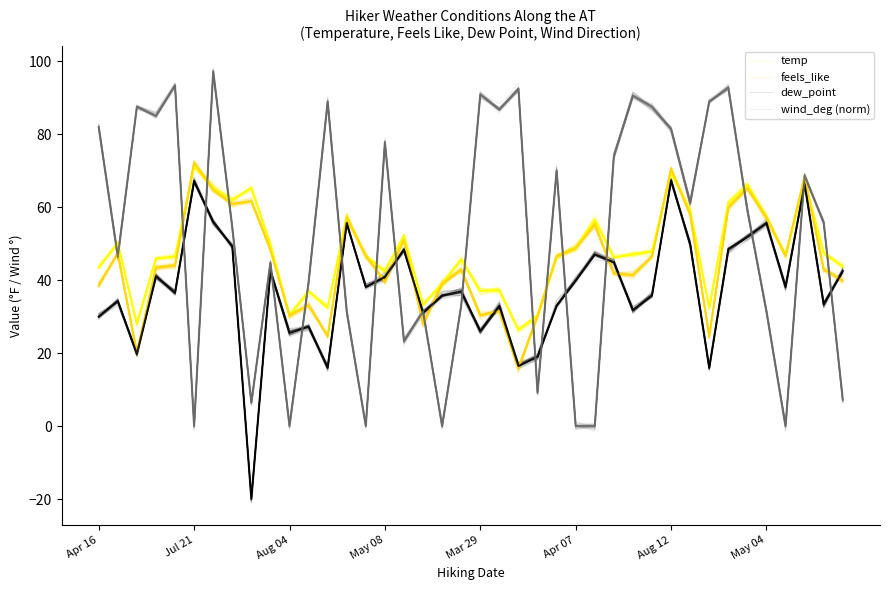

Is the value of feels_like at 14 greater than the value of dew_point at 18?

Yes